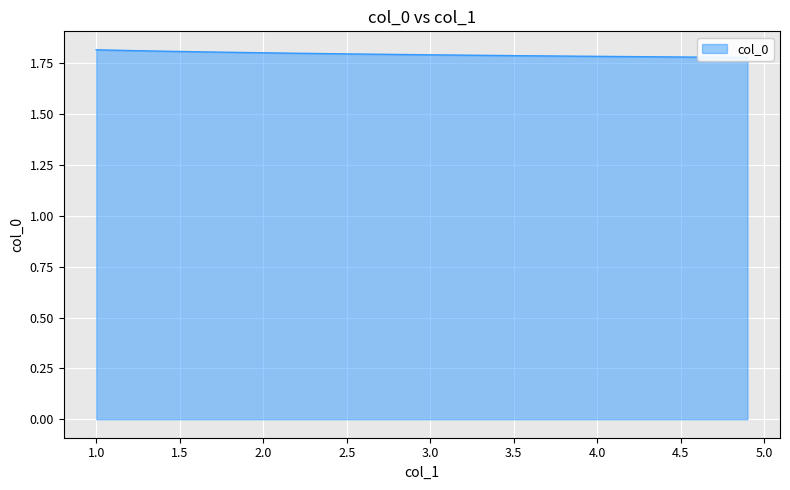

How many lines are shown in the chart?

1